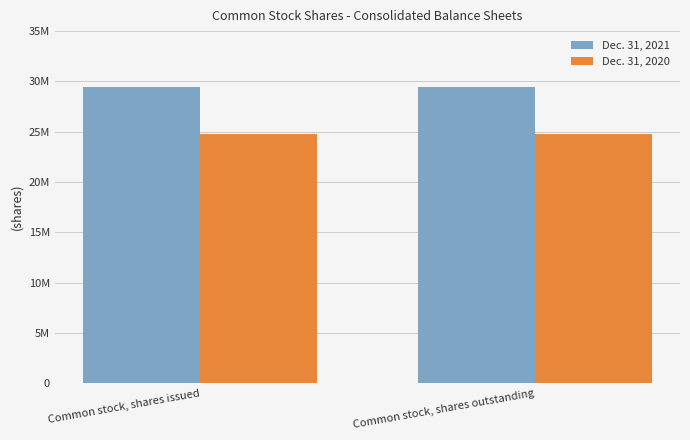

Does the chart contain any negative values?

No